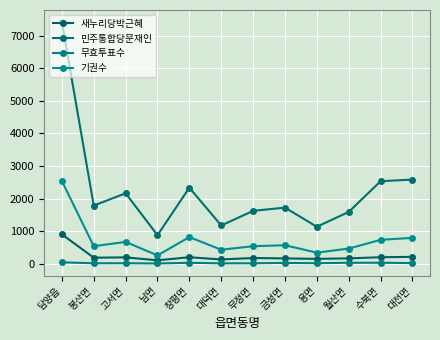

Does the chart display data point markers on the line(s)?

Yes